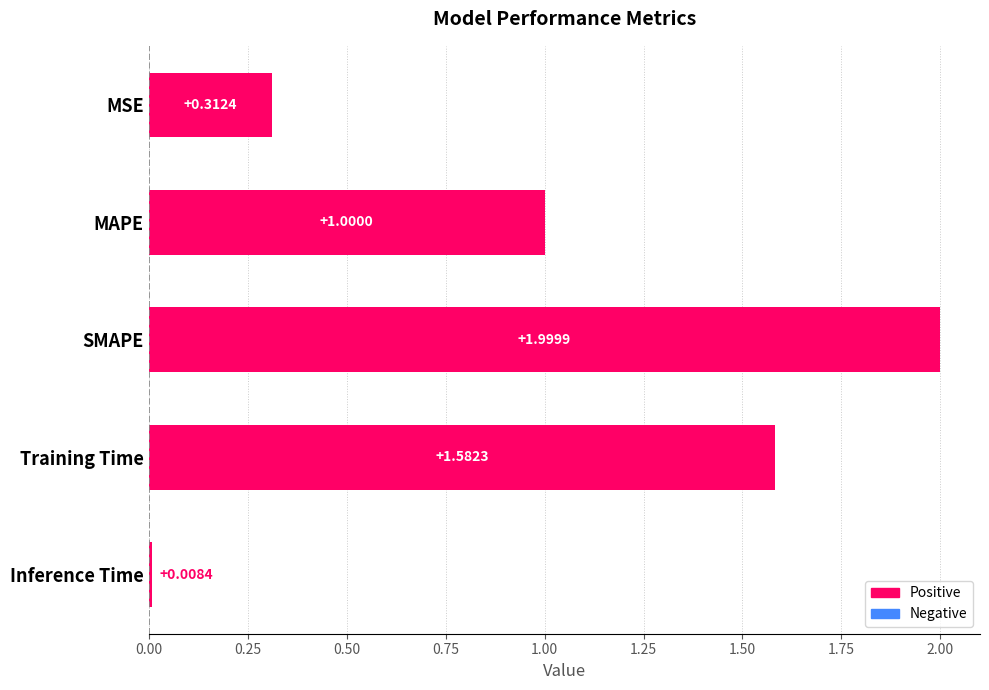

Which has a higher value, SMAPE or Training Time?

SMAPE